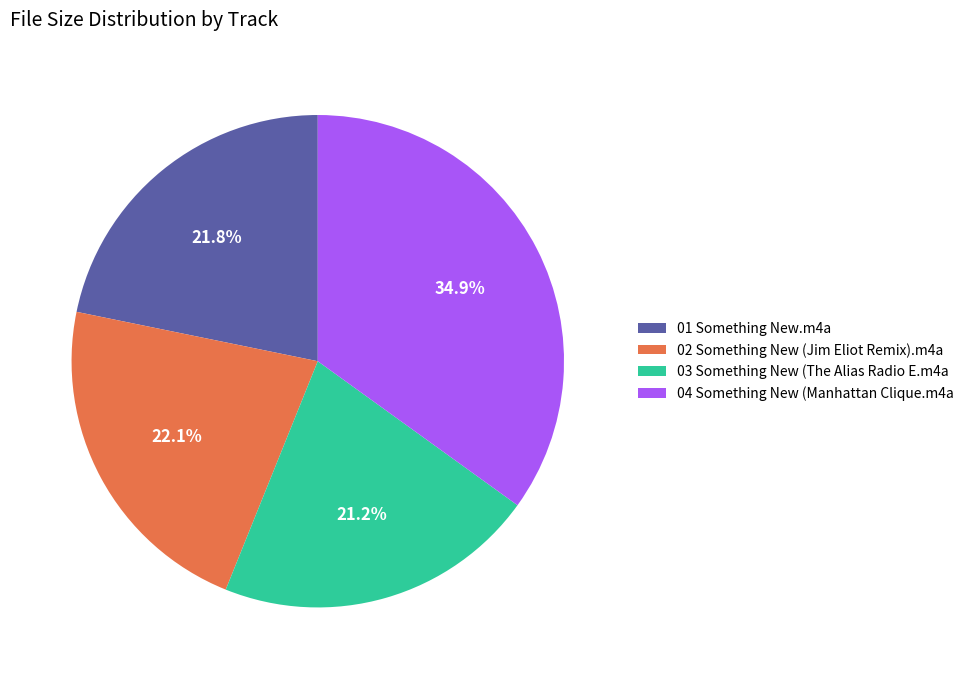

To the nearest percent, what is the average slice percentage?

25%